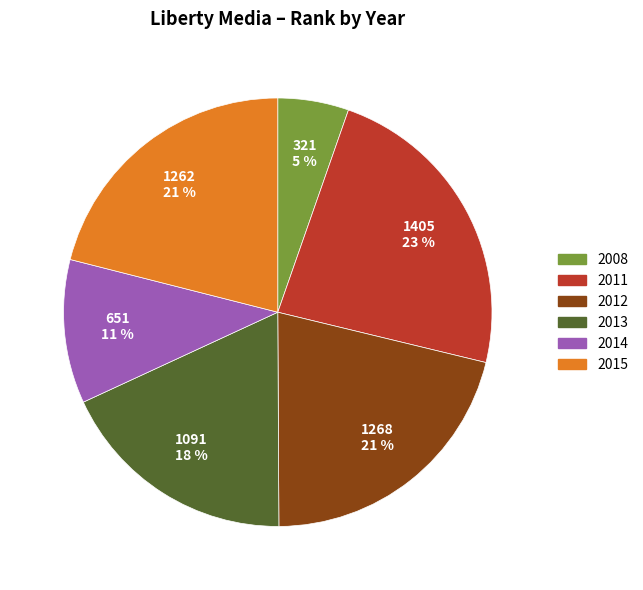

What is the largest slice in the pie chart?

2011